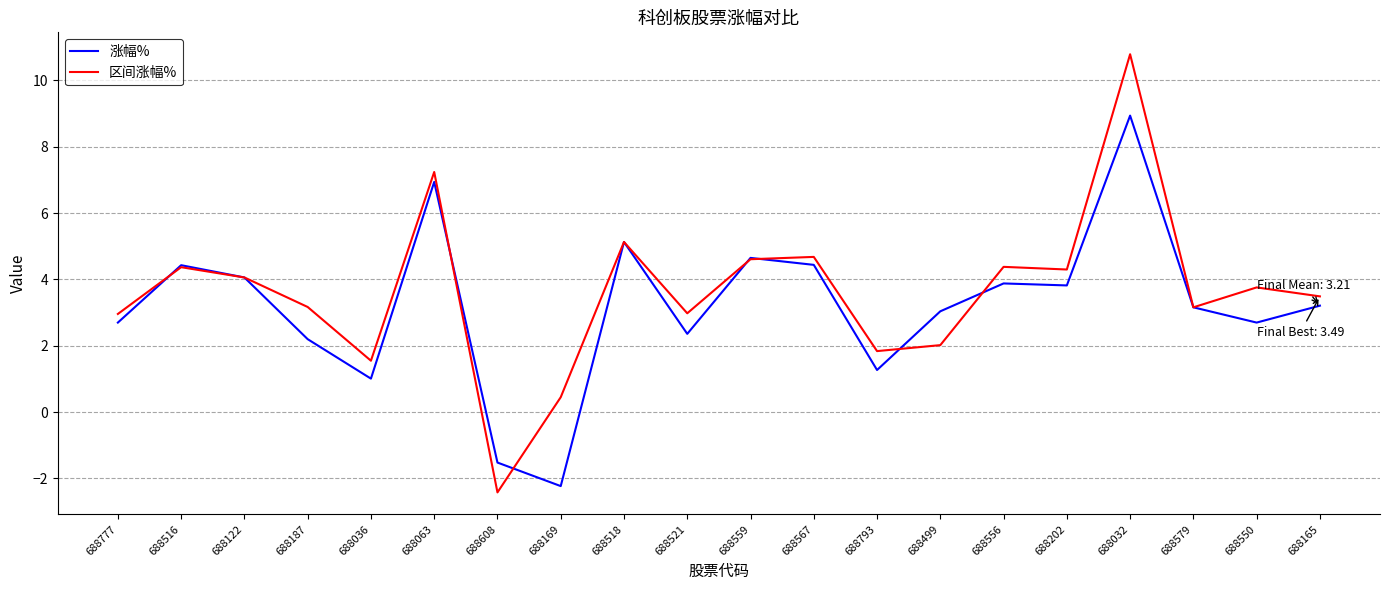

What is the difference between the highest and lowest values at 688499?

1.0